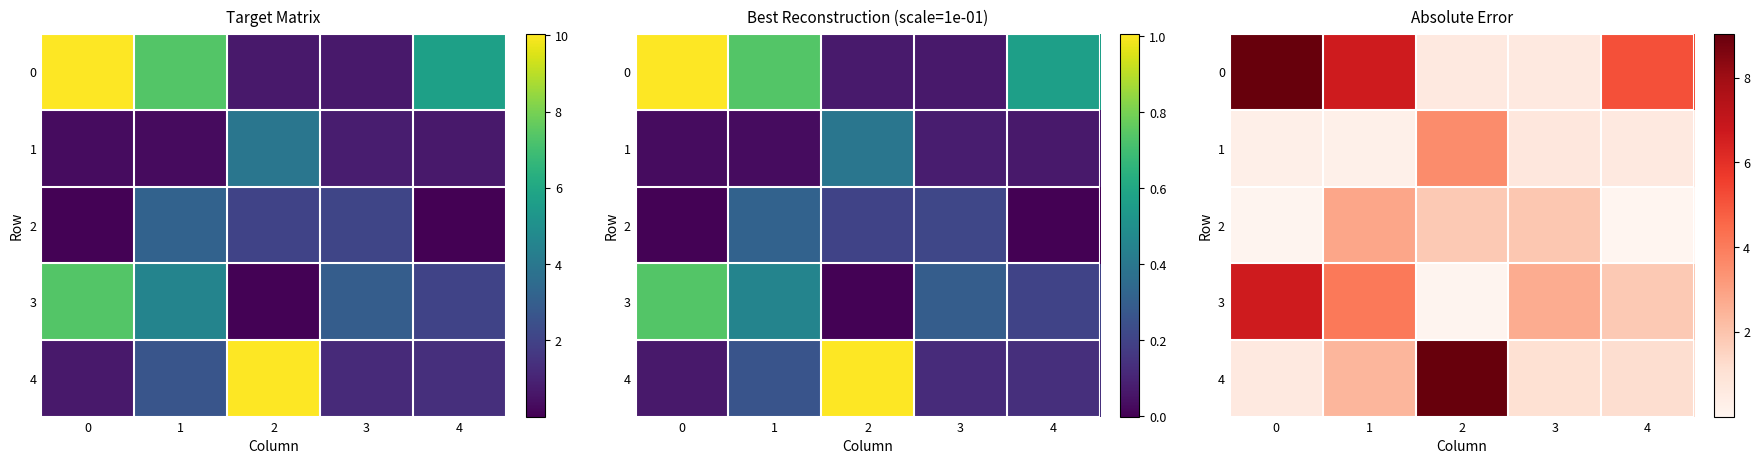

List the series in order of their peak value, lowest first.

2, 1, 3, 4, 0